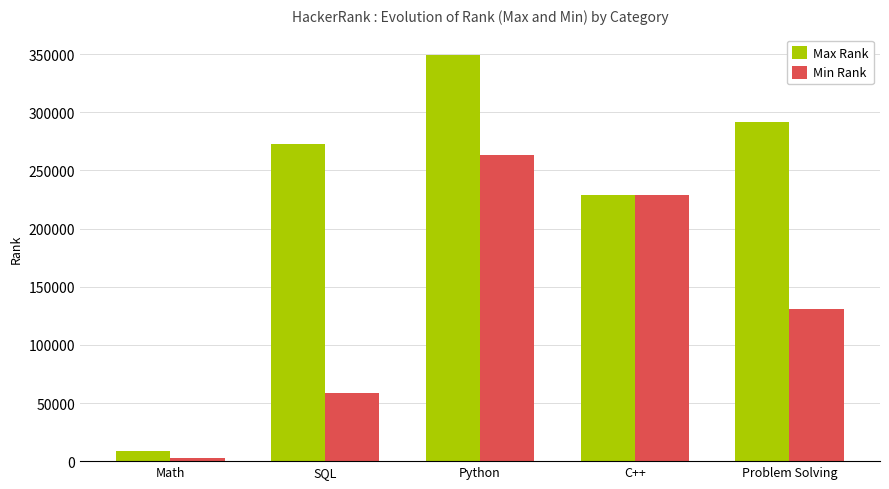

The Min Rank series shows 304756 at C++. True or false?

False